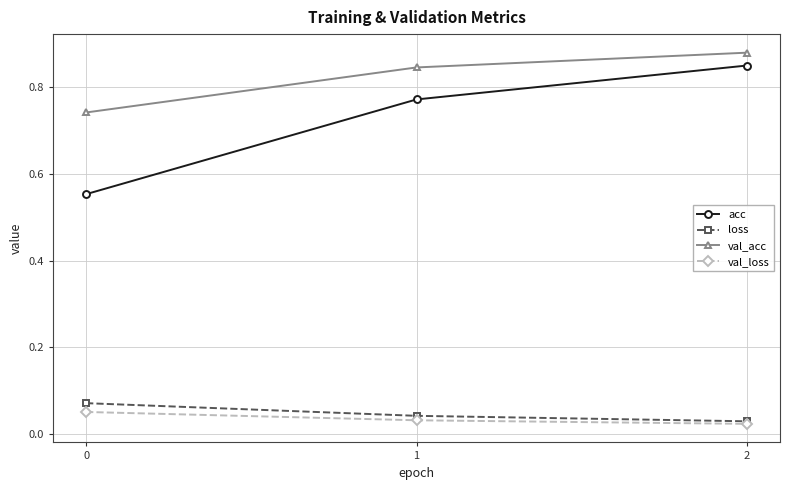

Count the number of data series in this chart.

4